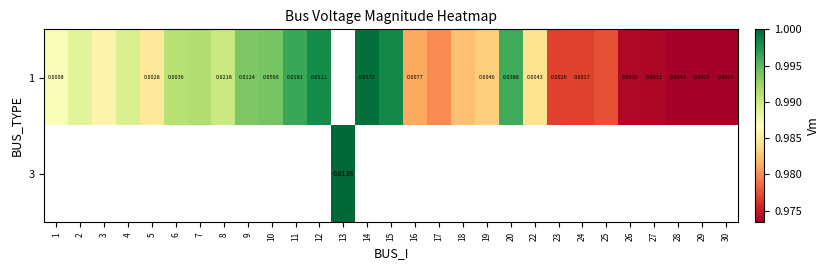

Count the number of data series in this chart.

2